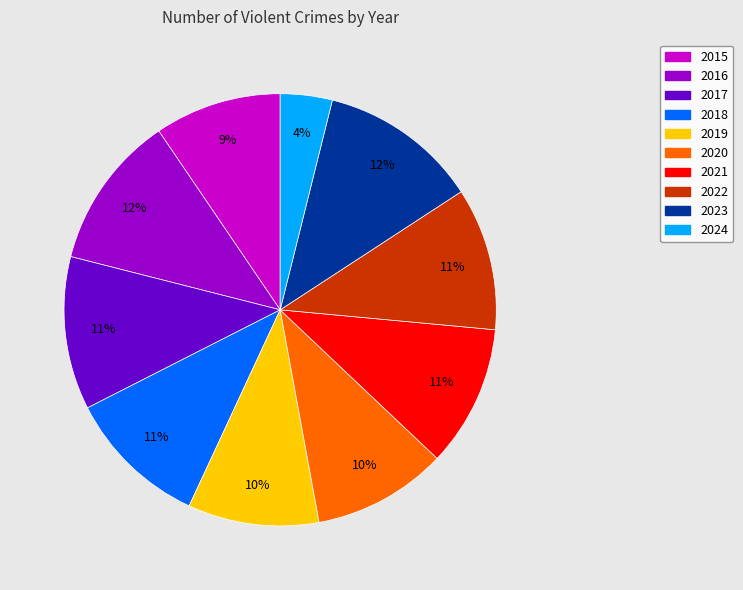

To the nearest percent, what percentage of the pie is 2019?

10%